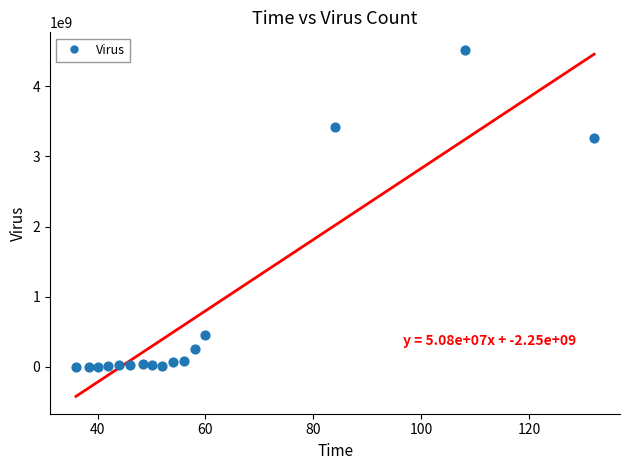

What Y value in the scatter plot is closest to 2261686000?

3267500000.0